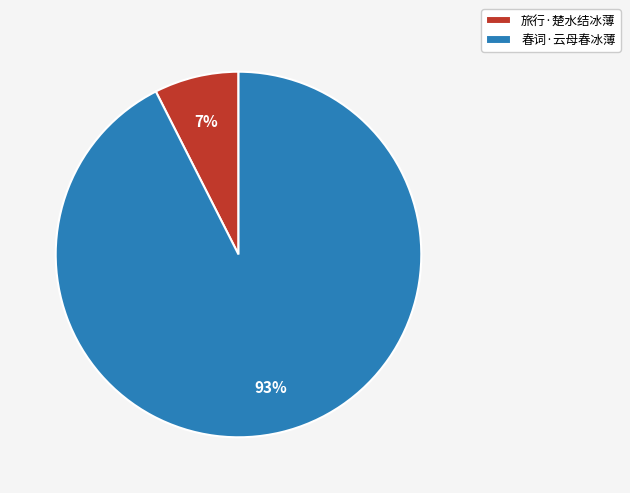

To the nearest percent, what is the combined percentage of 春词·云母春冰薄 and 旅行·楚水结冰薄?

100%